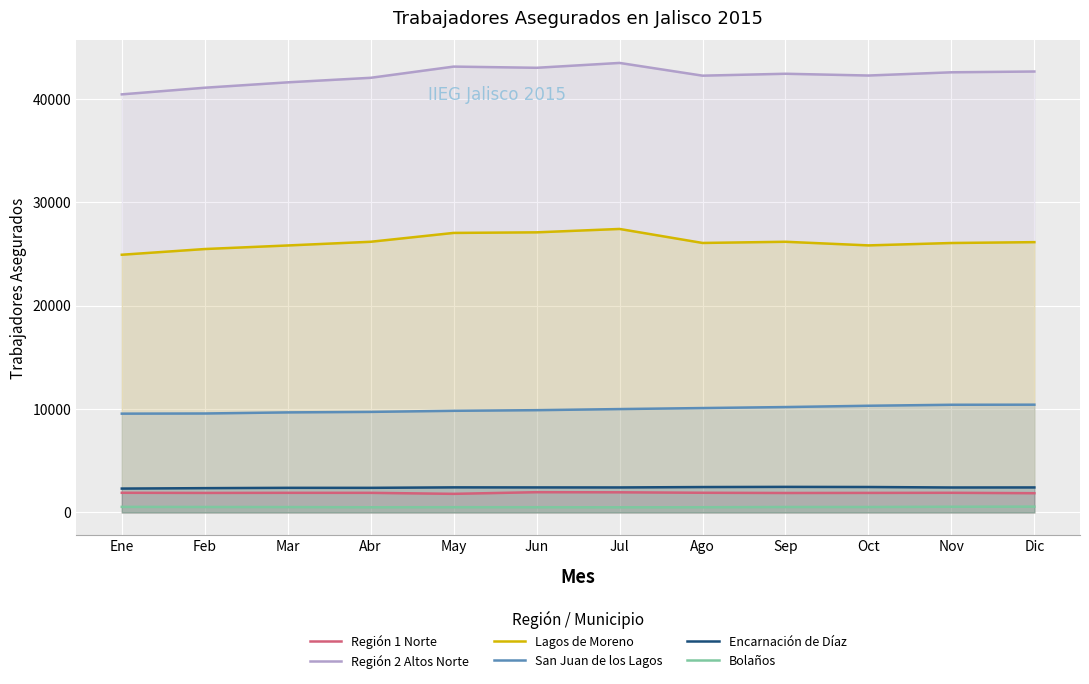

Is the value of San Juan de los Lagos at Sep greater than the value of Bolaños at Sep?

Yes